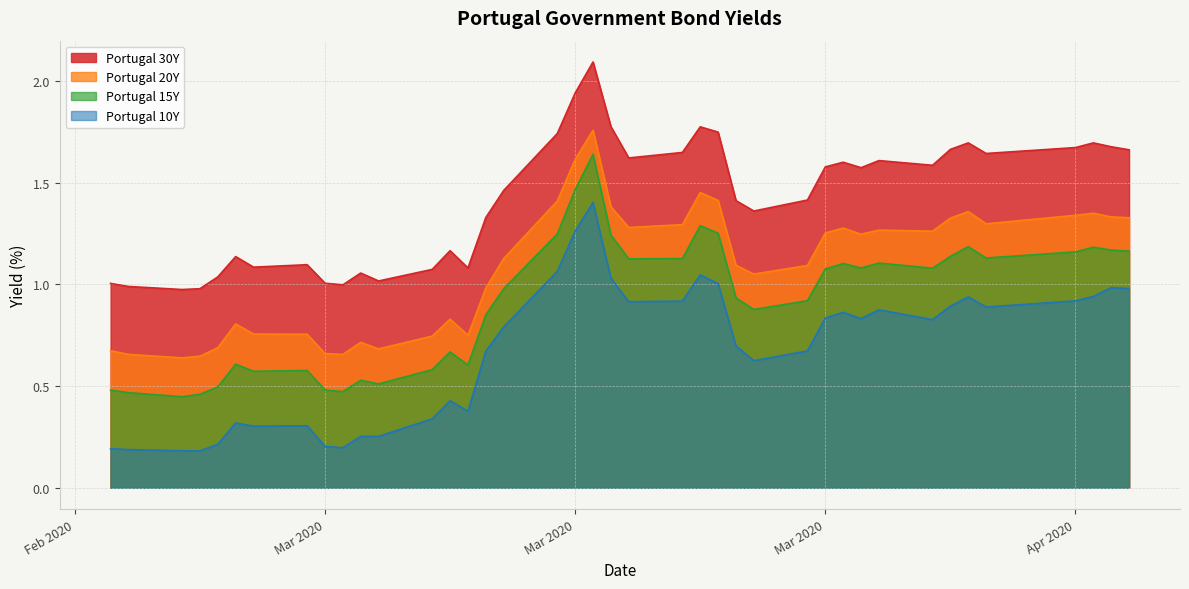

True or false: Portugal 20Y has a value of 0.2 at Mar 2020.

False